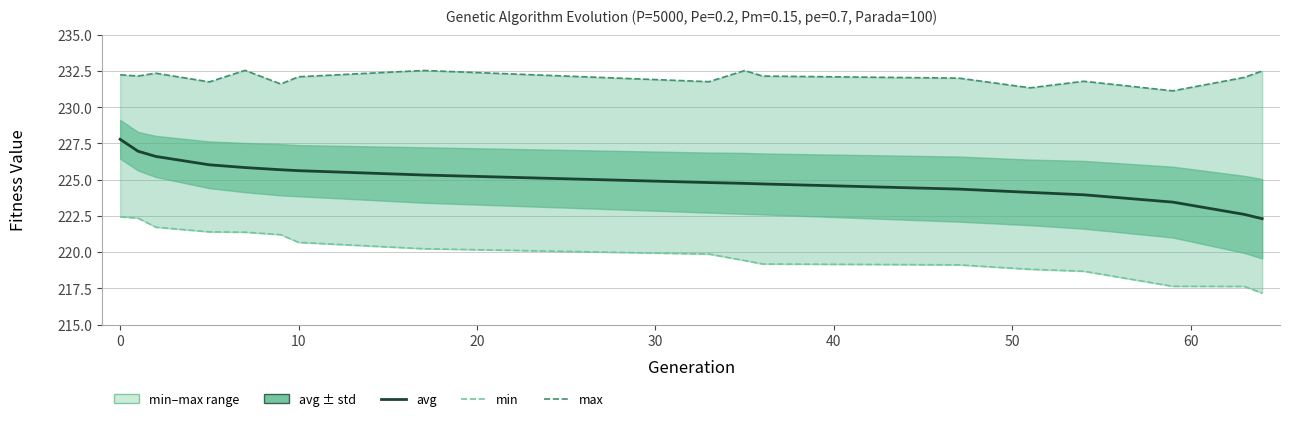

Count the number of categories in the chart.

17